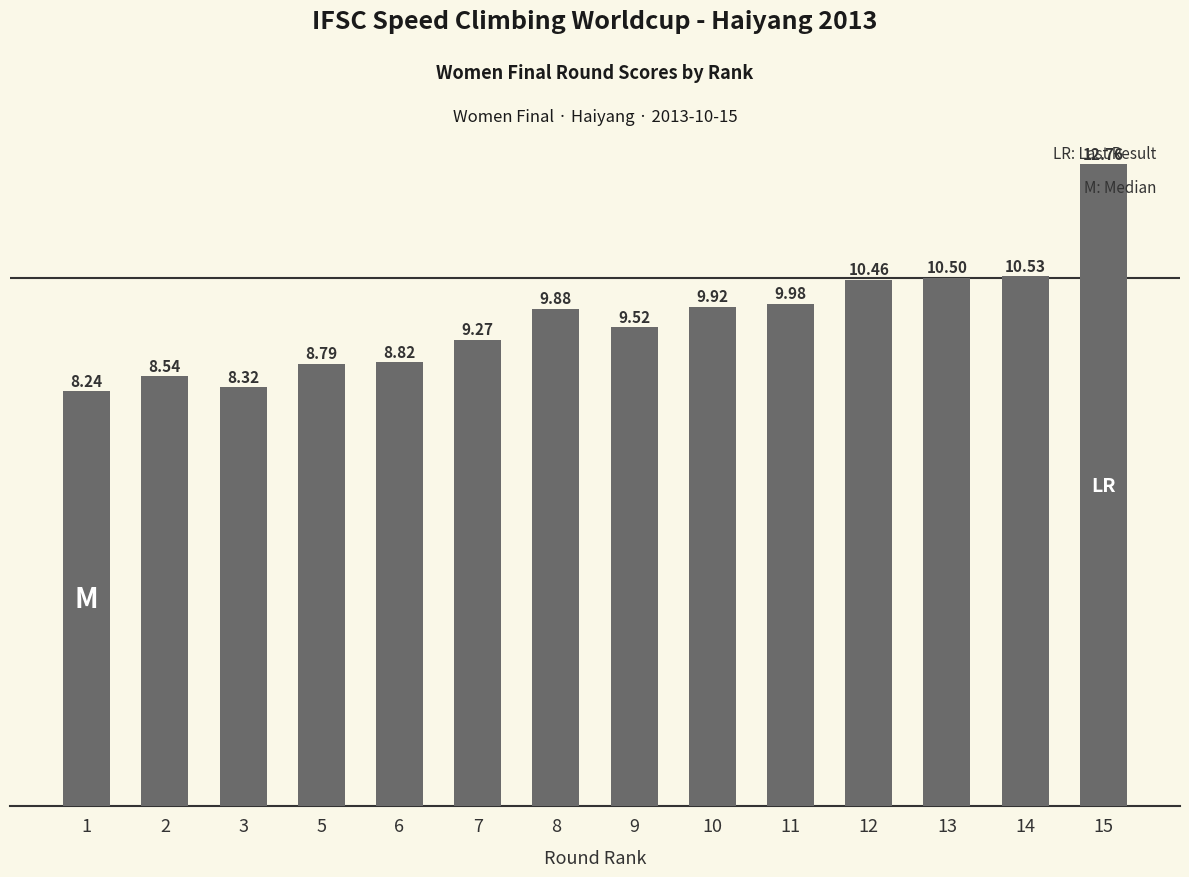

Count the number of values greater than 9.

9